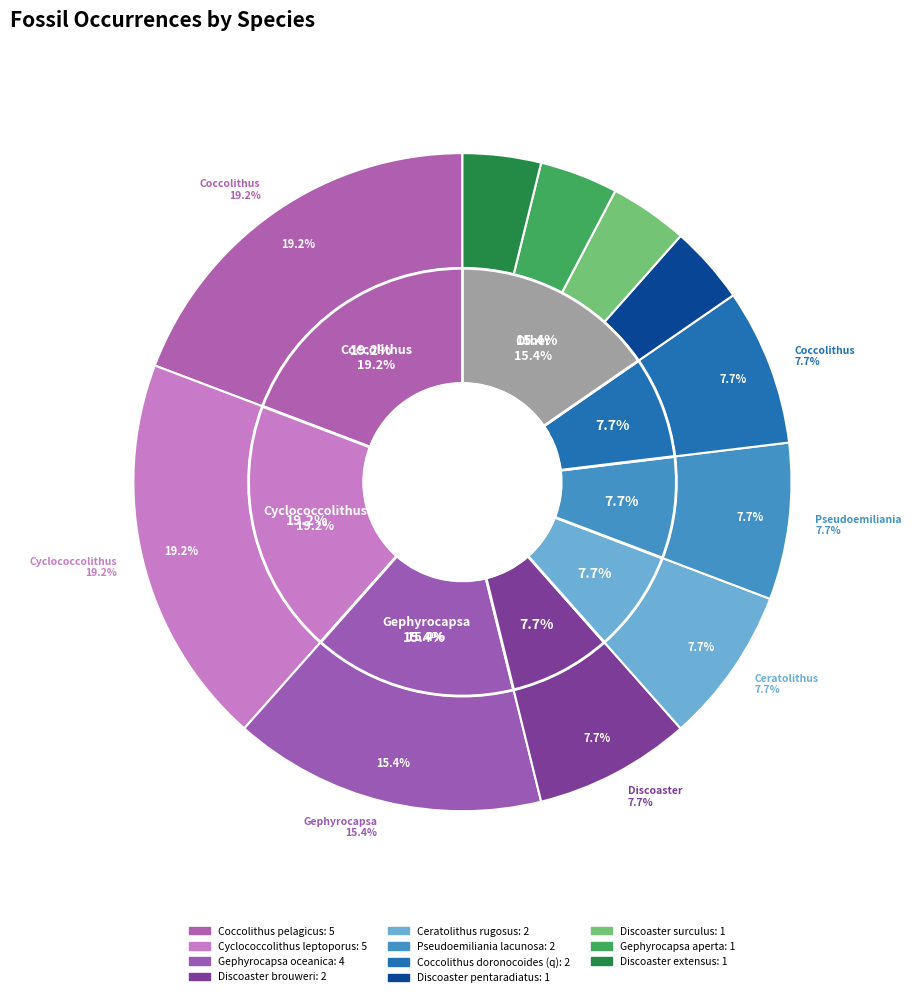

Which category has the biggest portion of the pie?

Coccolithus pelagicus